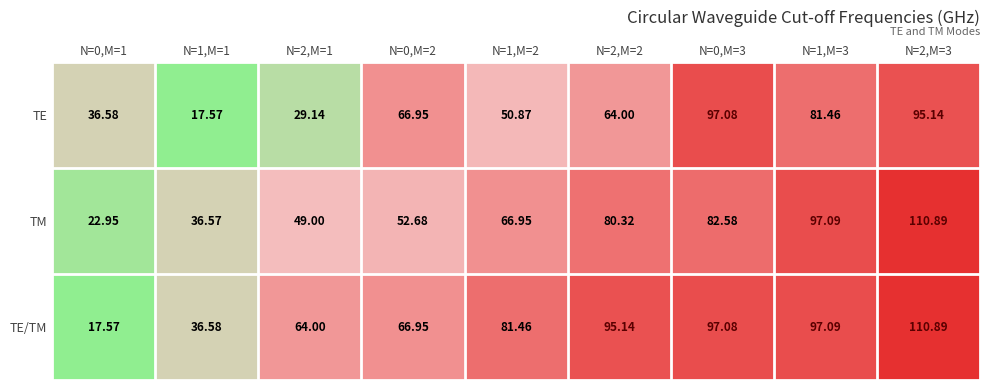

Which series changed the most between N=2,M=1 and N=2,M=3?

TE